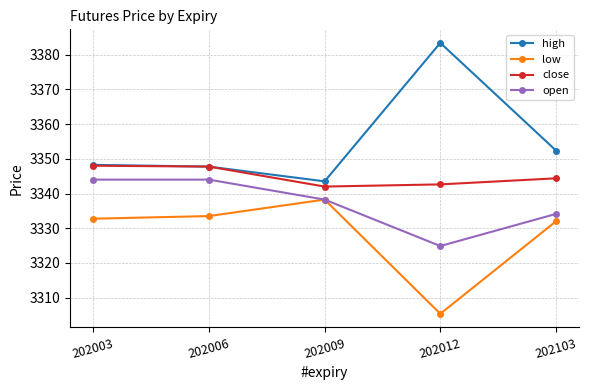

True or false: close and low cross at least once.

False